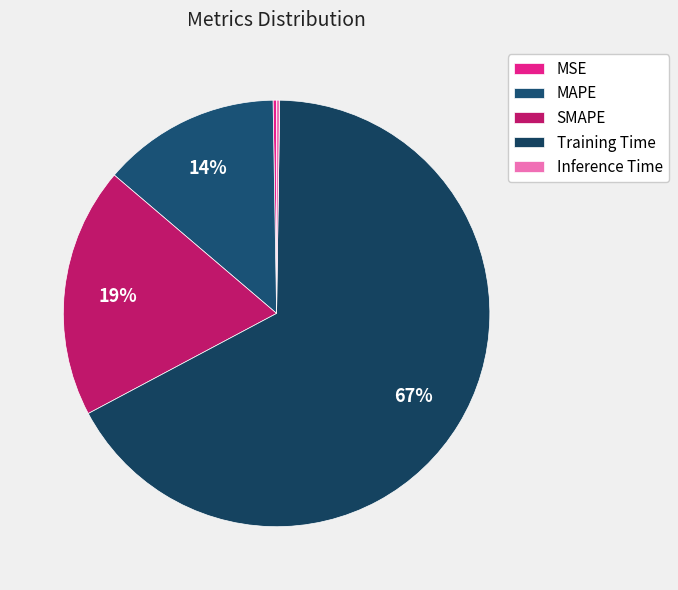

The SMAPE slice represents 19% of the pie. True or false?

True